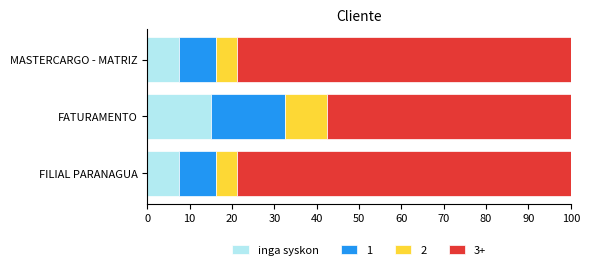

At which label does inga syskon reach its peak?

FATURAMENTO